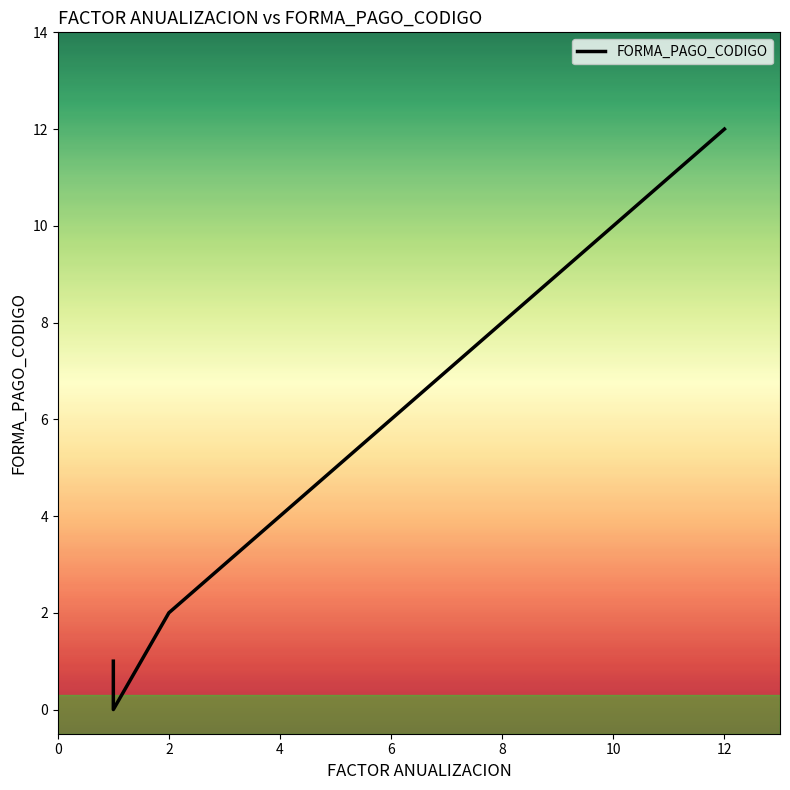

How many points are lower than both their immediate neighbors (excluding endpoints)?

1